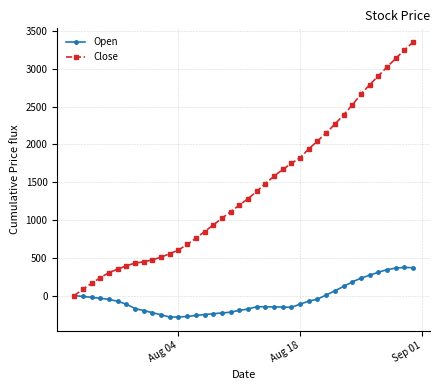

How many lines are shown in the chart?

2